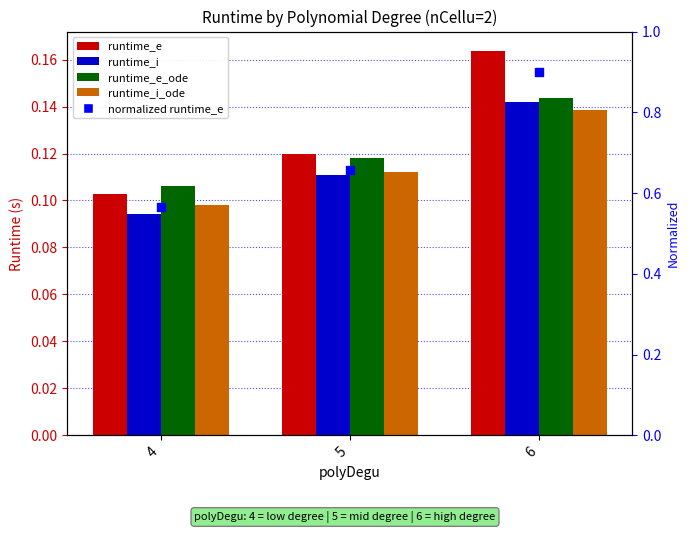

What is the total value across all series at 6?

0.6